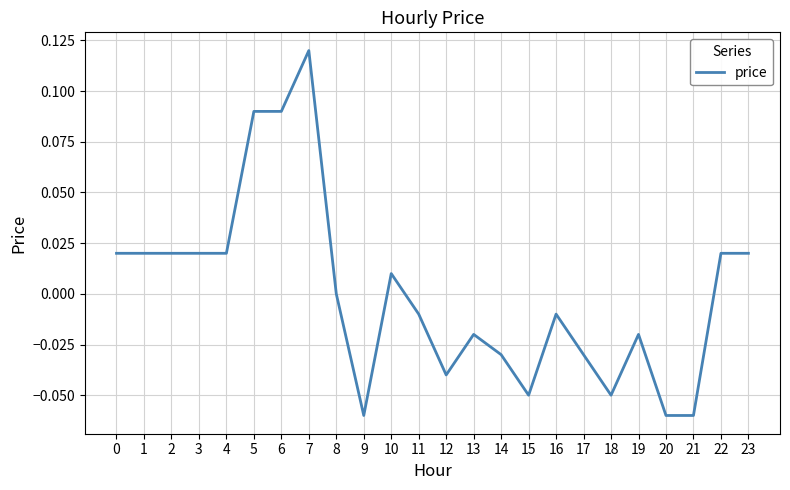

True or false: the data shows -0.0 at 13.

True